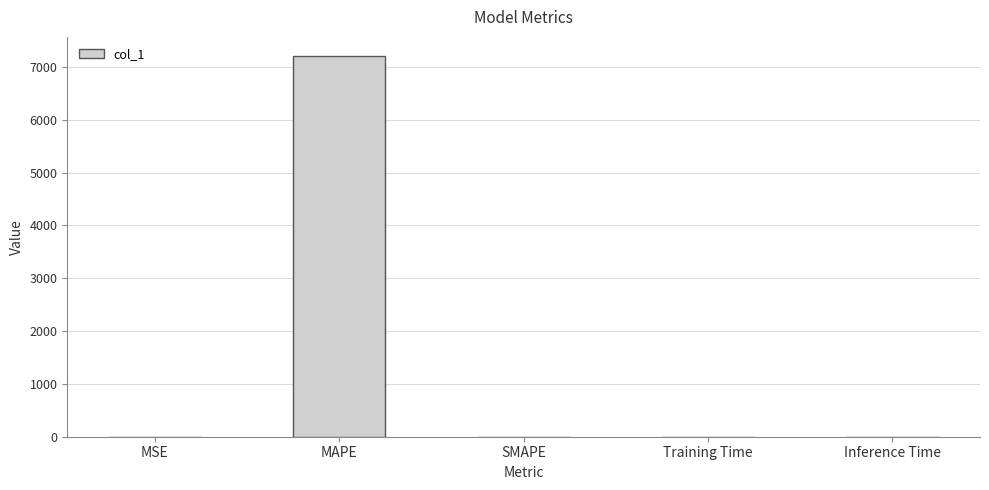

What is the sum of all values?

7207.6